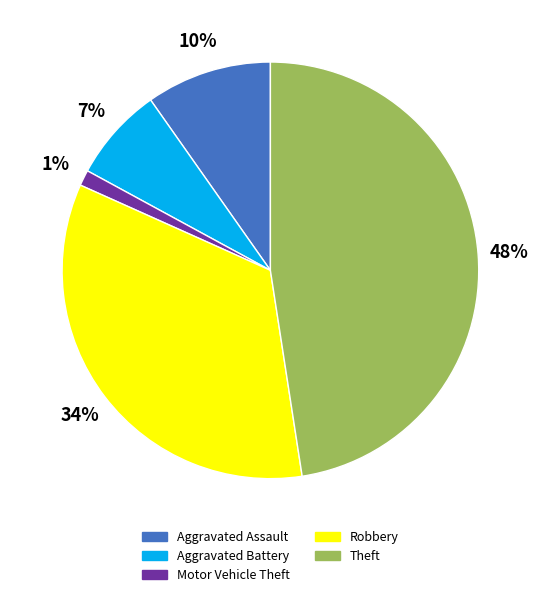

Is the sum of Aggravated Assault and Motor Vehicle Theft greater than half?

No